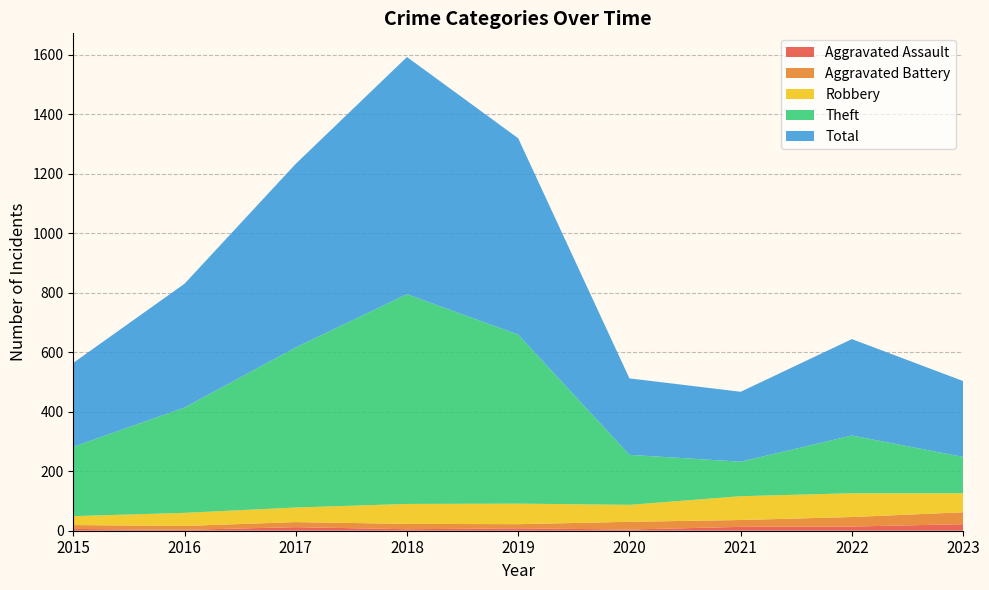

Reading left to right, extract all data points from this chart.

Aggravated Assault: 2015=6	2016=3	2017=12	2018=5	2019=8	2020=4	2021=13	2022=14	2023=22
Aggravated Battery: 2015=13	2016=13	2017=17	2018=18	2019=14	2020=26	2021=23	2022=32	2023=40
Robbery: 2015=30	2016=44	2017=49	2018=67	2019=69	2020=57	2021=80	2022=80	2023=64
Theft: 2015=233	2016=354	2017=538	2018=705	2019=568	2020=168	2021=116	2022=194	2023=122
Total: 2015=282	2016=416	2017=617	2018=797	2019=660	2020=257	2021=235	2022=324	2023=255